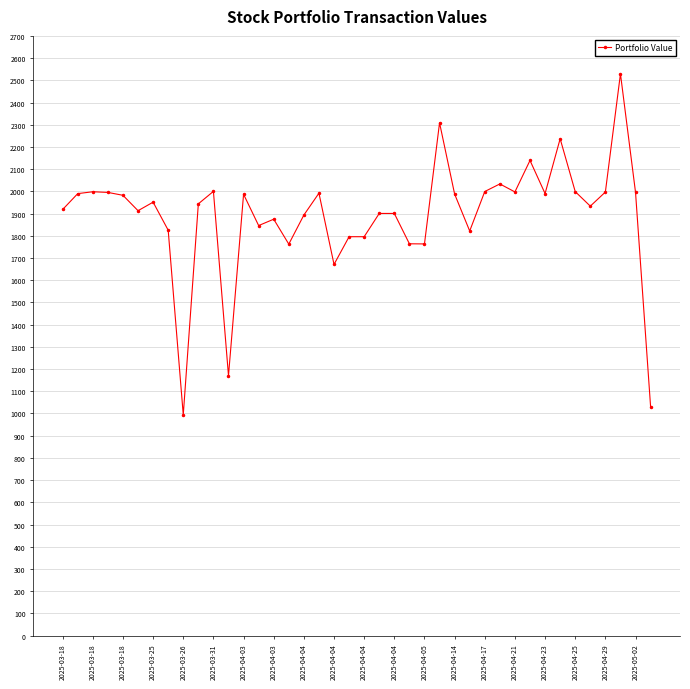

What is the difference between the maximum and minimum values?

1535.5